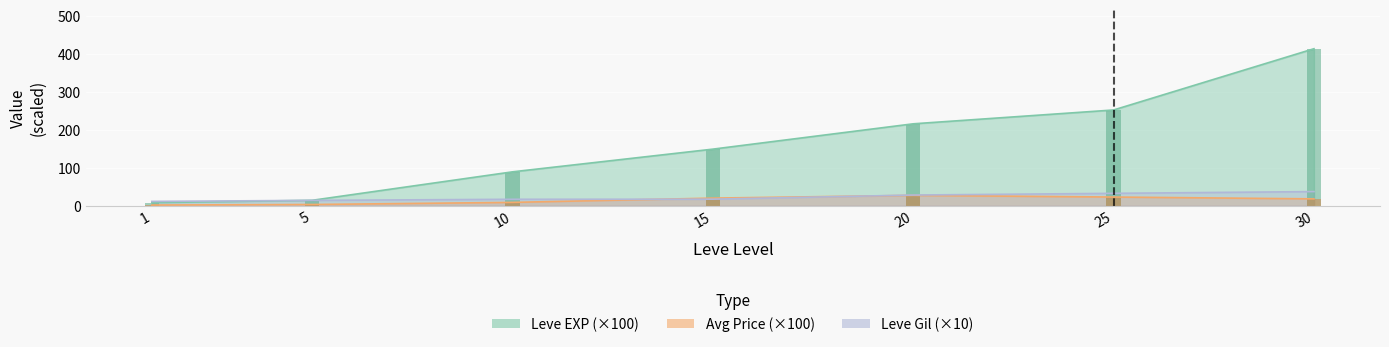

Which series changed the most between 20 and 30?

Leve EXP